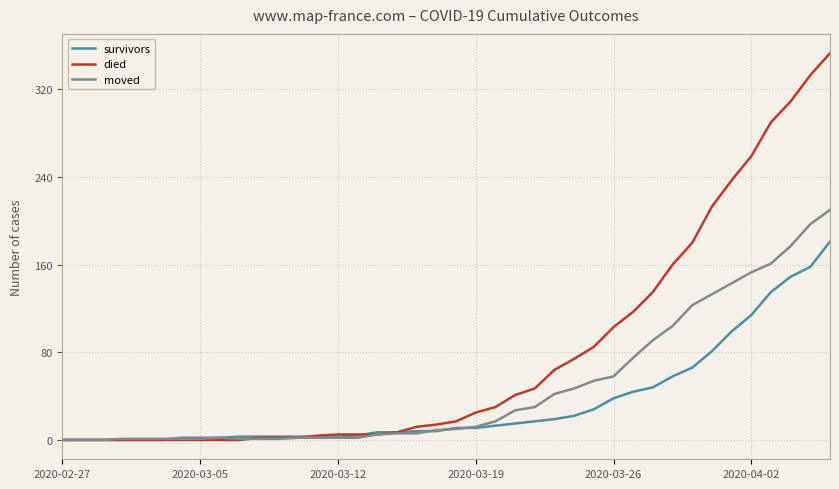

What is the maximum value shown in the chart?

353